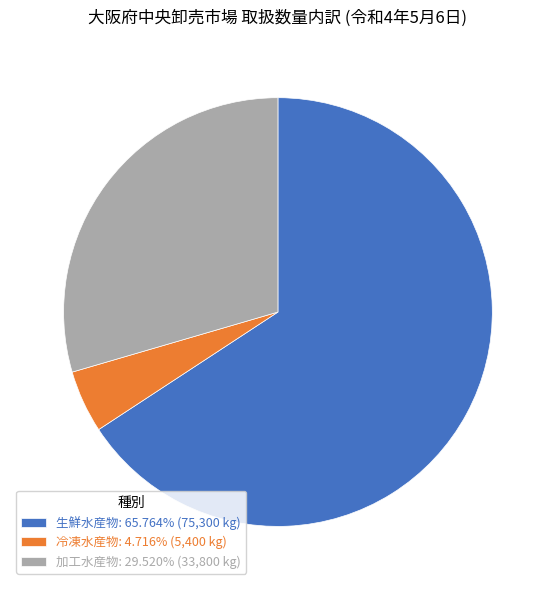

Combined, do 加工水産物 and 冷凍水産物 account for over 50%?

No